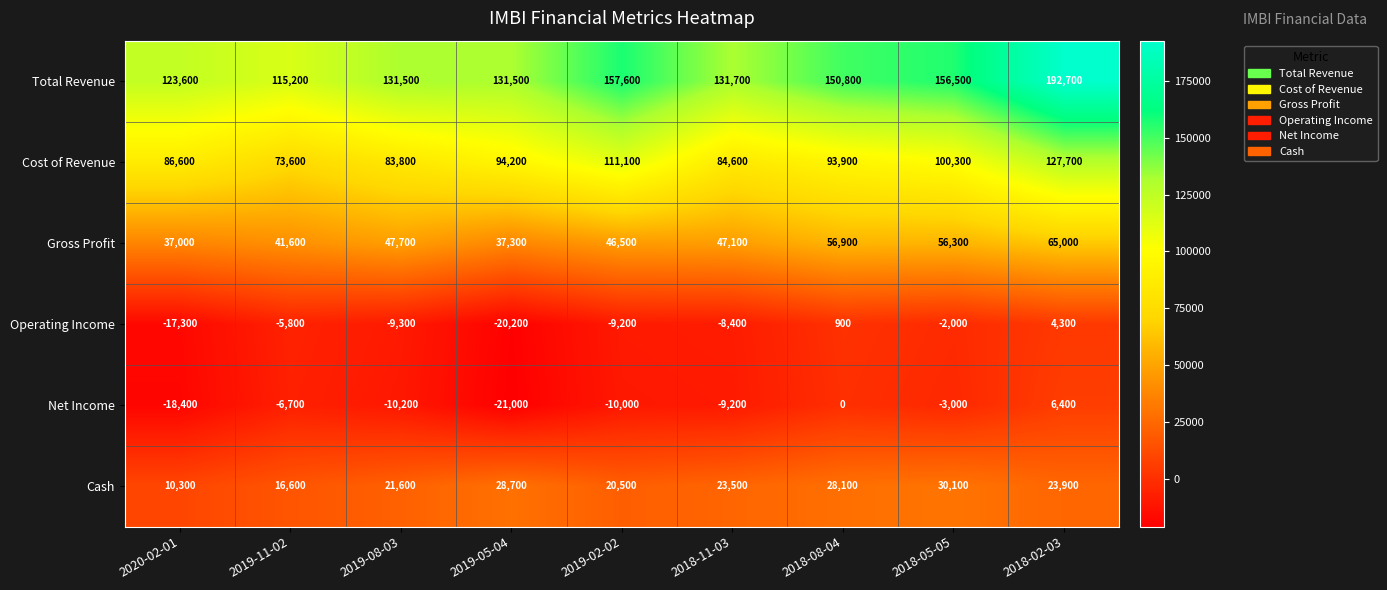

What is the lowest value of the Gross Profit series?

37000